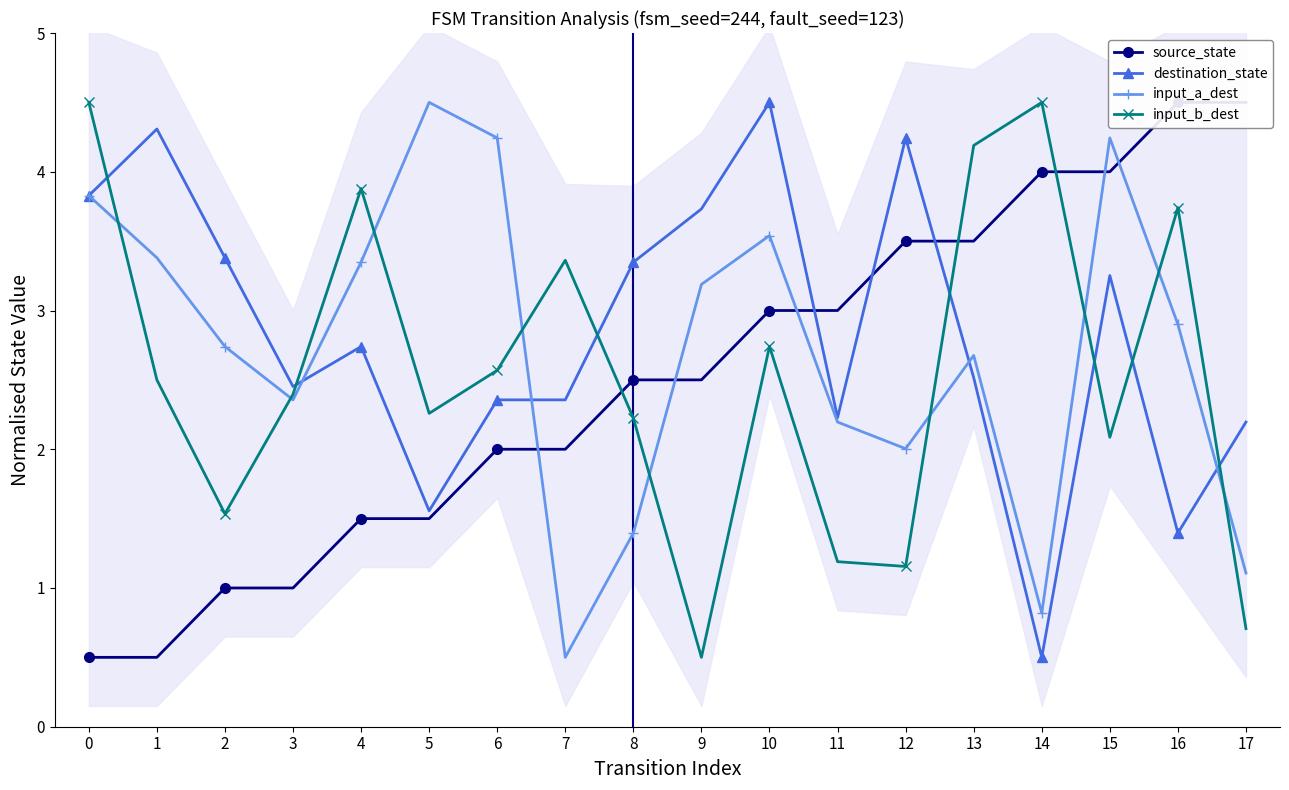

Which category has the highest value across all series?

16